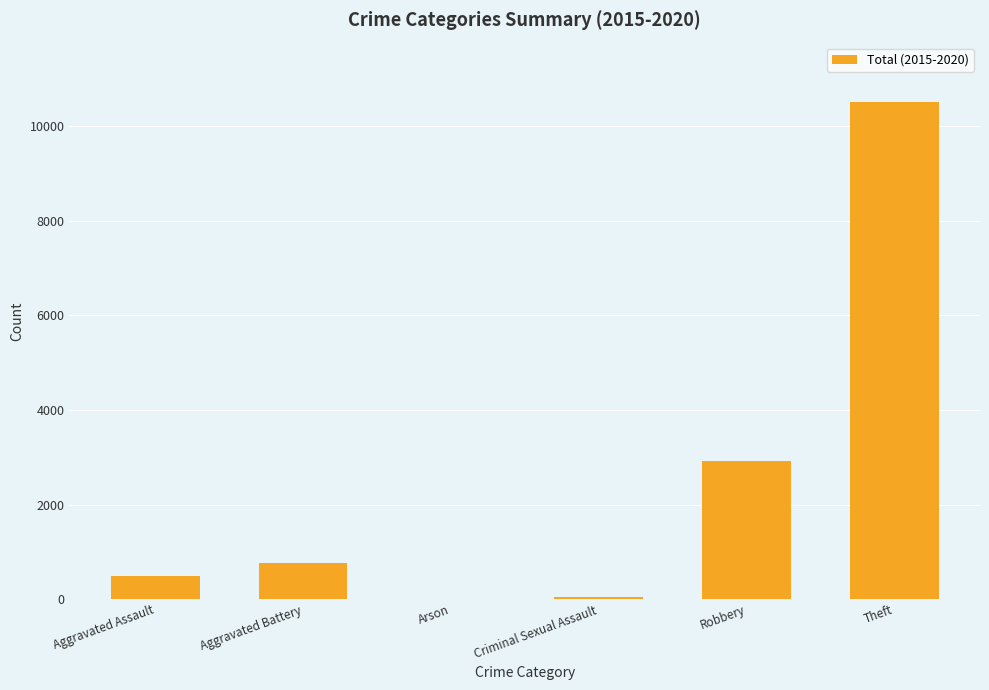

Where is the data nearest to the value 5254?

Robbery